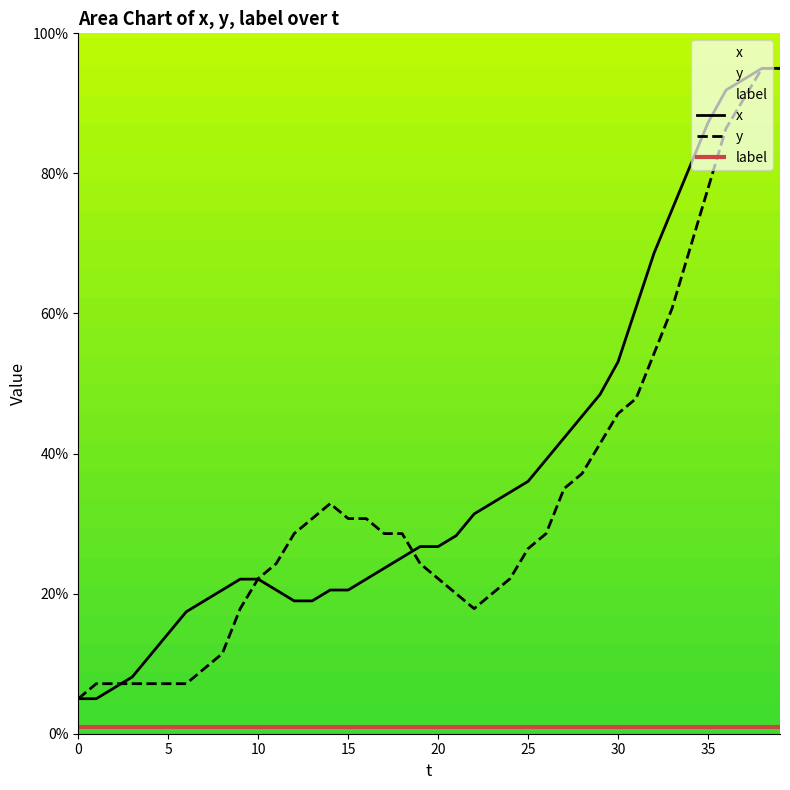

Reading right to left, extract all data points from this chart.

x: 39=95.0	38=95.0	37=93.4	36=91.9	35=87.2	34=81.0	33=74.8	32=68.6	31=60.9	30=53.1	29=48.4	28=45.3	27=42.2	26=39.1	25=36.0	24=34.5	23=32.9	22=31.4	21=28.3	20=26.7	19=26.7	18=25.2	17=23.6	16=22.1	15=20.5	14=20.5	13=19.0	12=19.0	11=20.5	10=22.1	9=22.1	8=20.5	7=19.0	6=17.4	5=14.3	4=11.2	3=8.1	2=6.6	1=5.0	0=5.0
y: 39=95.0	38=95.0	37=90.7	36=86.4	35=77.9	34=69.3	33=60.7	32=54.3	31=47.9	30=45.7	29=41.4	28=37.1	27=35.0	26=28.6	25=26.4	24=22.1	23=20.0	22=17.9	21=20.0	20=22.1	19=24.3	18=28.6	17=28.6	16=30.7	15=30.7	14=32.9	13=30.7	12=28.6	11=24.3	10=22.1	9=17.9	8=11.4	7=9.3	6=7.1	5=7.1	4=7.1	3=7.1	2=7.1	1=7.1	0=5.0